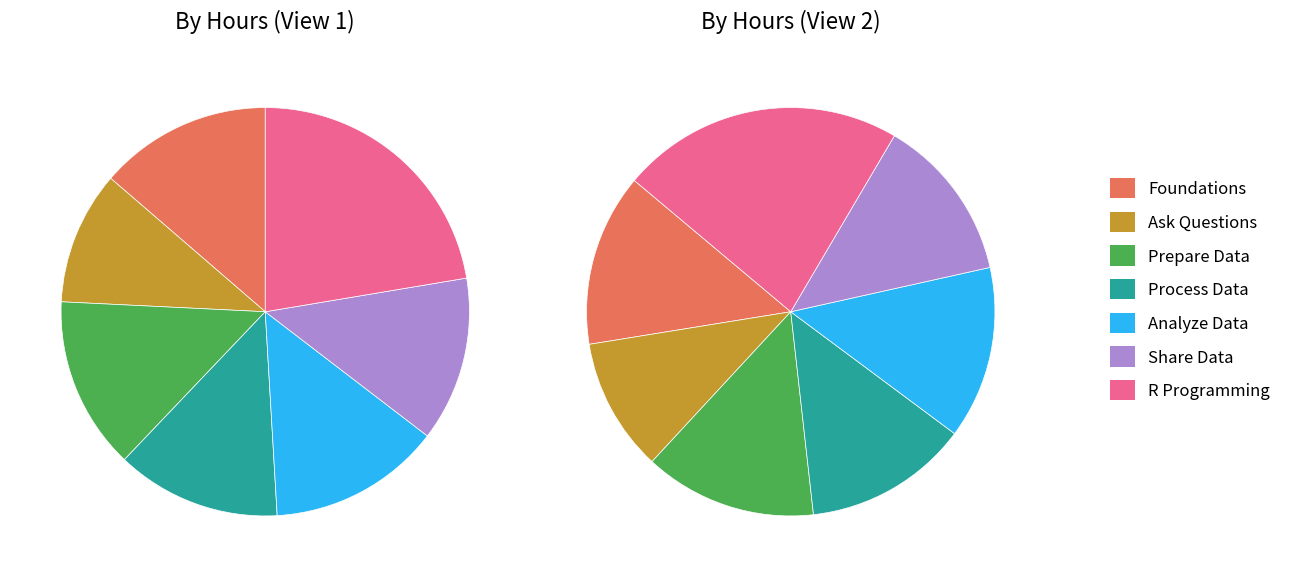

What percentage is the Process Data from Dirty to Clean slice, to the nearest percent?

13%